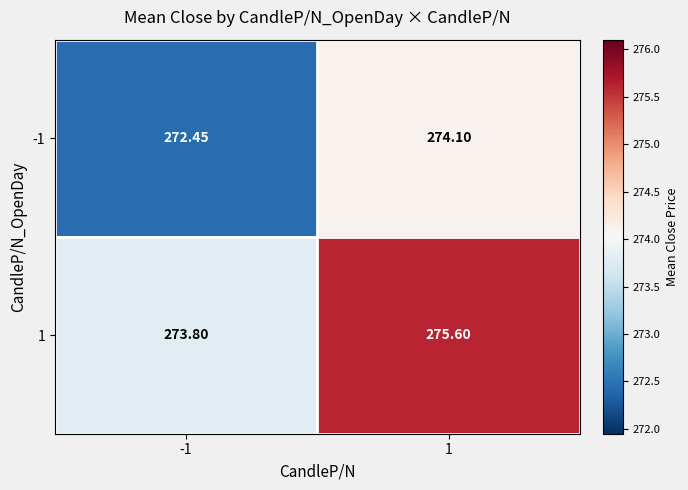

Is the value of -1 at -1 greater than the value of 1 at -1?

No